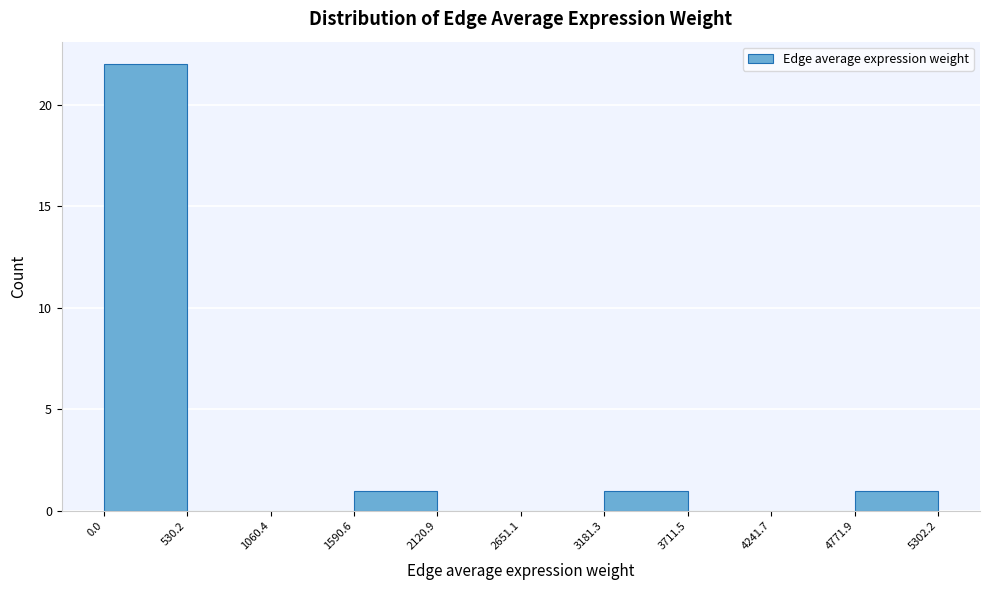

What is the height of the bar covering 4771.9 to 5302.2 on the x-axis? The values are not printed on the chart, so give them approximately, as read against the axis.

1